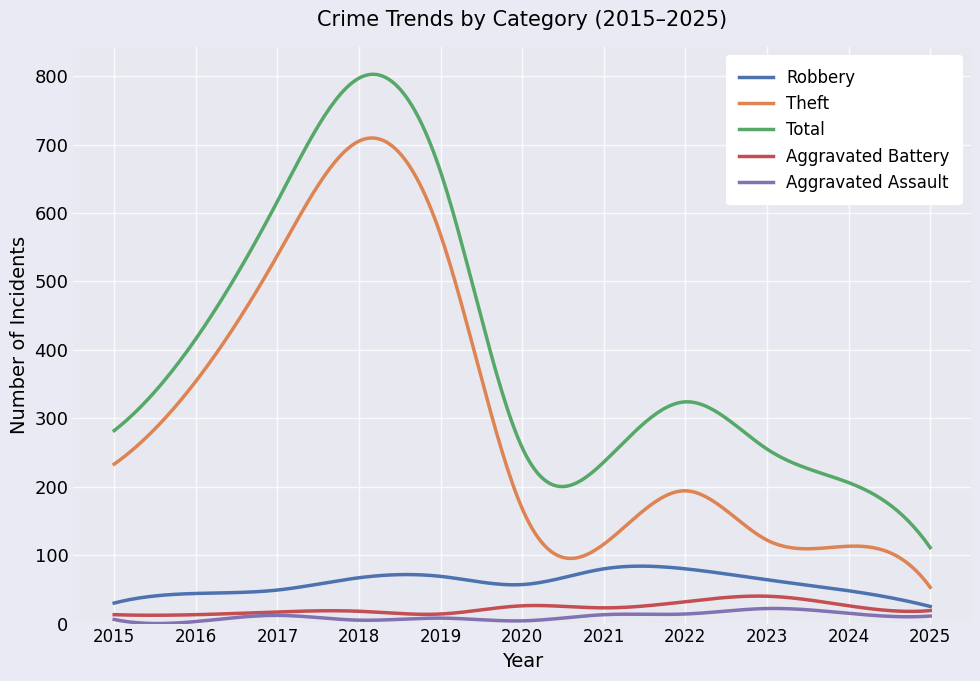

Which series has the widest spread of values?

Total